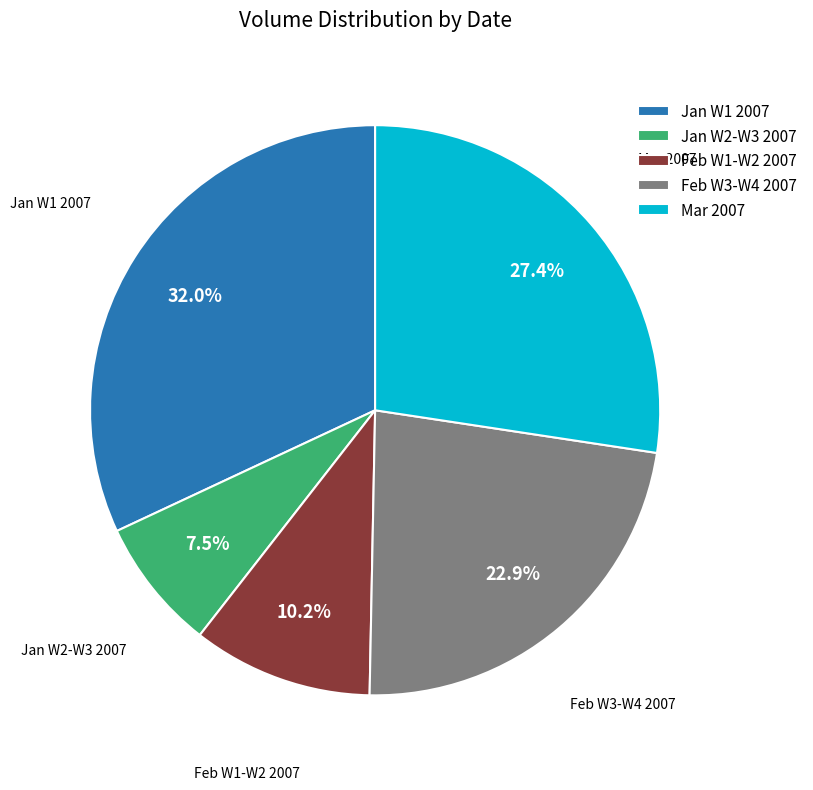

Which slice is the largest?

Jan W1 2007